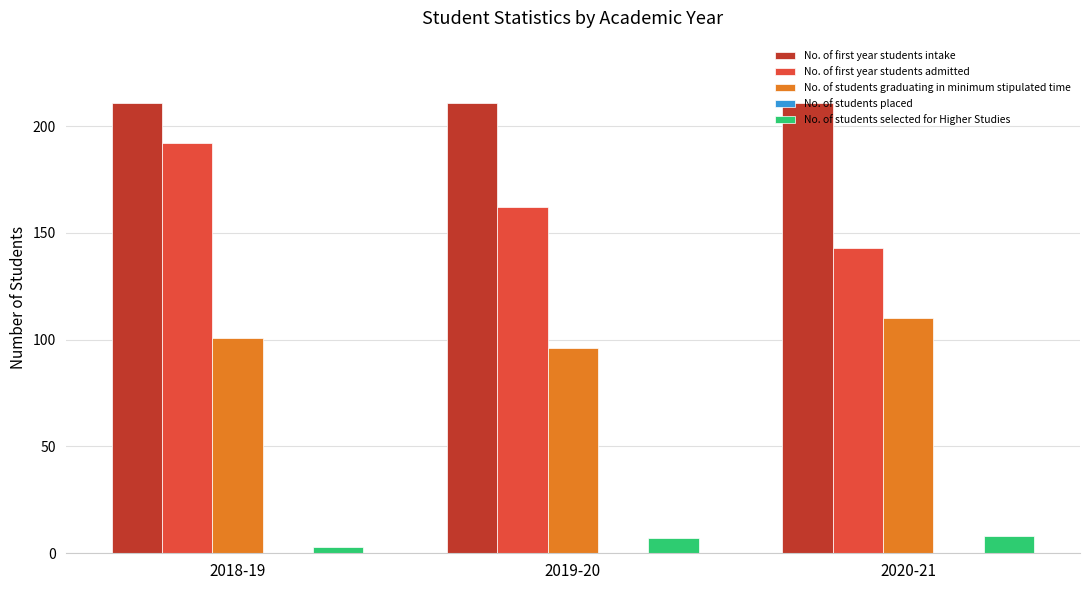

Which series changed the most between 2018-19 and 2020-21?

No. of first year students admitted